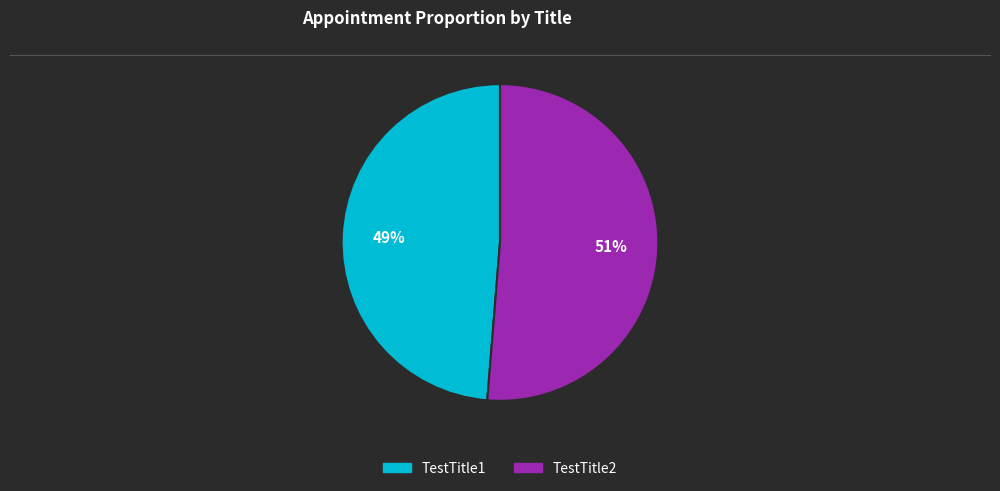

To the nearest percent, what is the average slice percentage?

50%